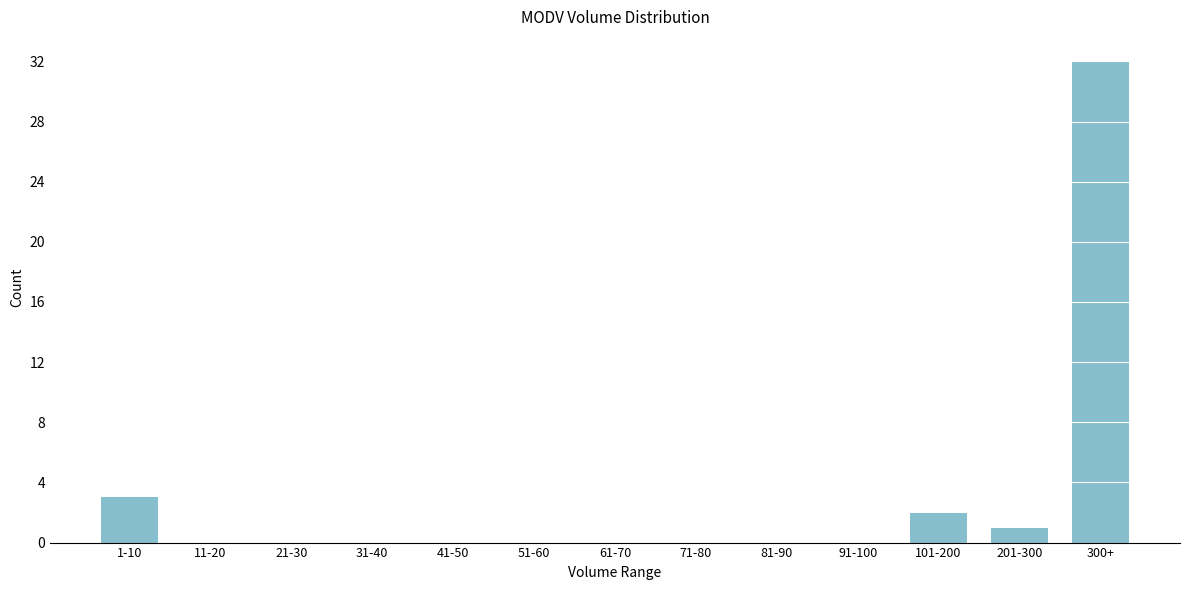

Reading left to right, what are all the values shown in this chart?

1-10=3	11-20=0	21-30=0	31-40=0	41-50=0	51-60=0	61-70=0	71-80=0	81-90=0	91-100=0	101-200=2	201-300=1	300+=32